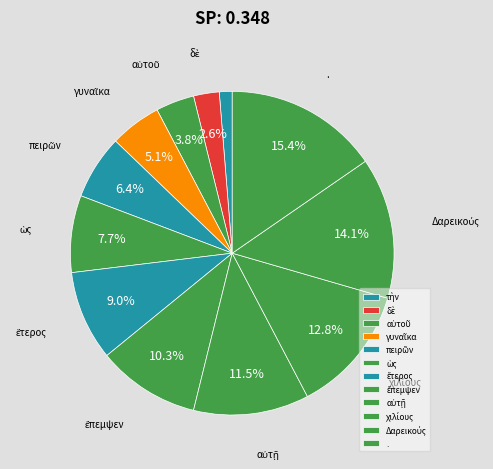

How many slices are in this pie chart?

12